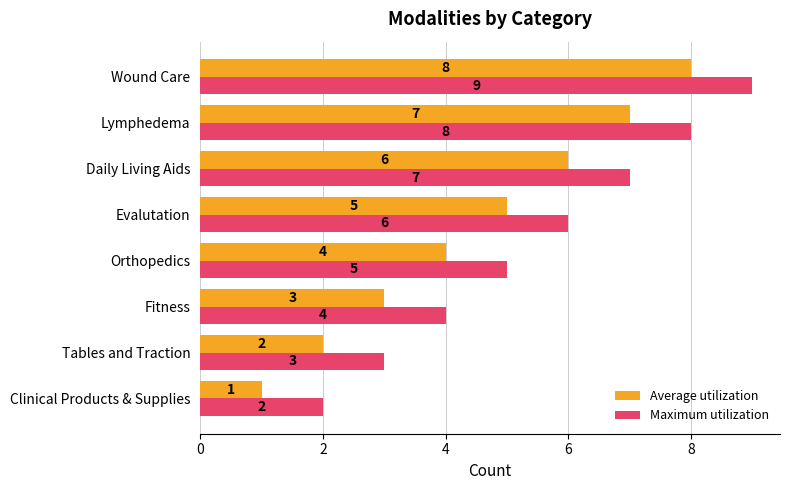

Rank the categories by Average utilization value from highest to lowest.

Wound Care, Lymphedema, Daily Living Aids, Evalutation, Orthopedics, Fitness, Tables and Traction, Clinical Products & Supplies